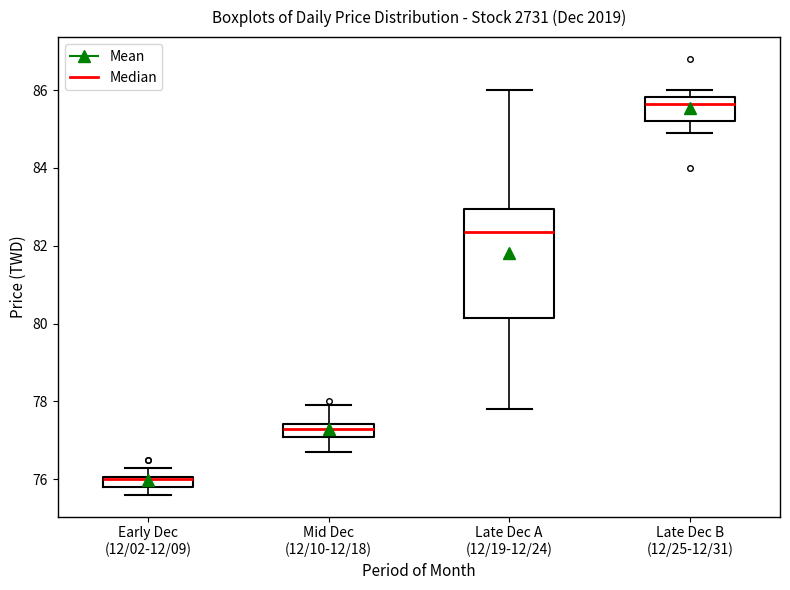

Where is the lower edge of the box for Mid Dec (12/10-12/18) on the y-axis? The values are not printed on the chart, so give them approximately, as read against the axis.

77.0